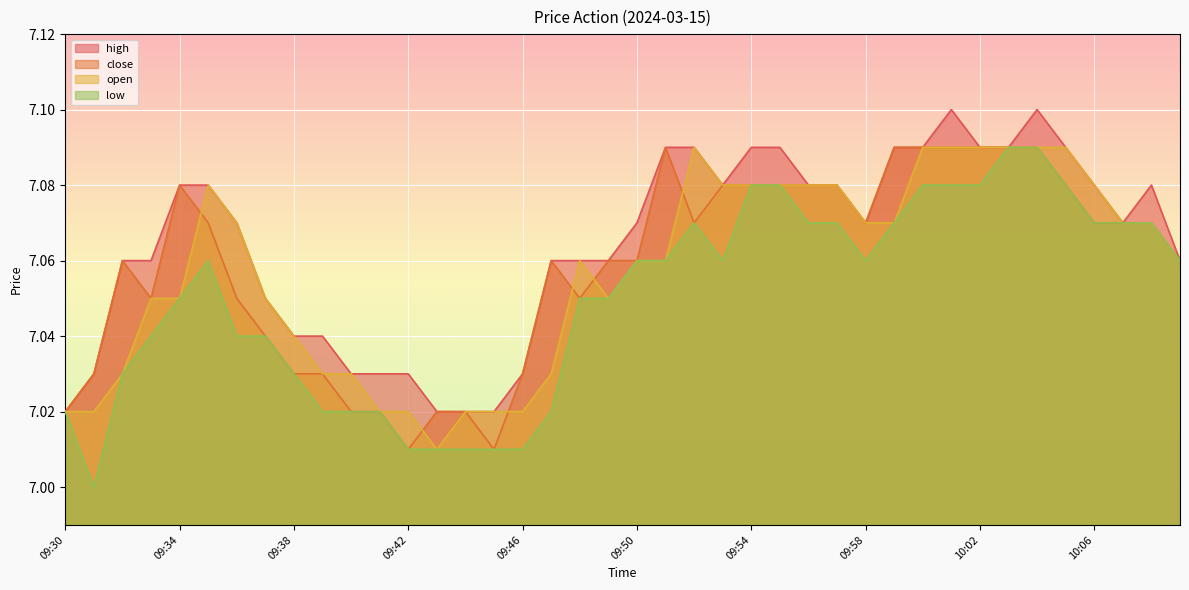

After their last crossing, which series has the higher values: open or close?

open